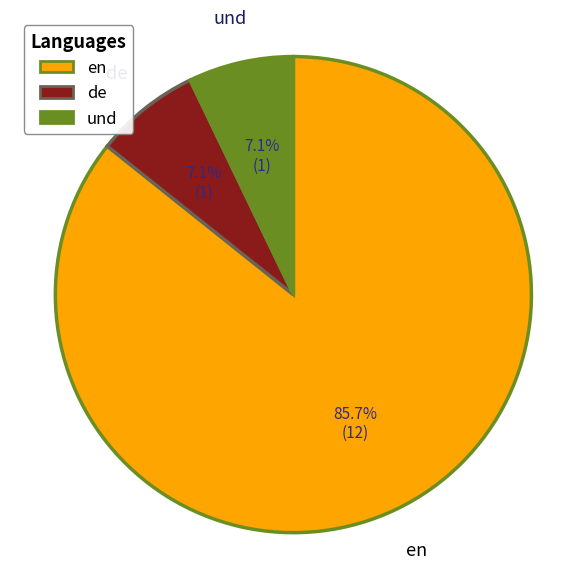

To the nearest percent, what percentage of the pie is de?

7%